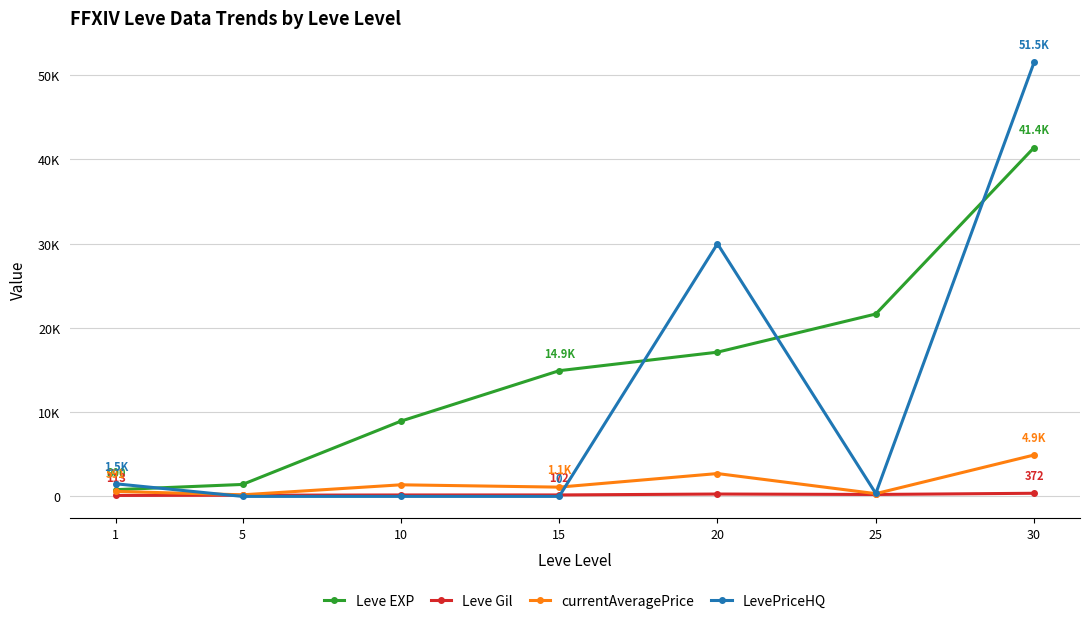

Where is the first local minimum for currentAveragePrice?

5